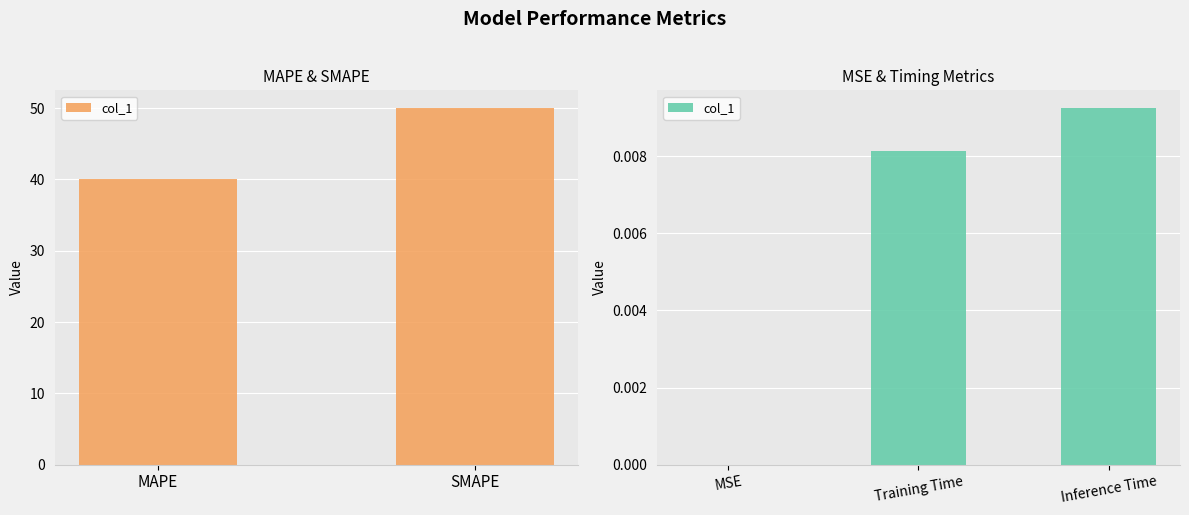

The chart shows a value of 0.0 at Training Time. True or false?

False